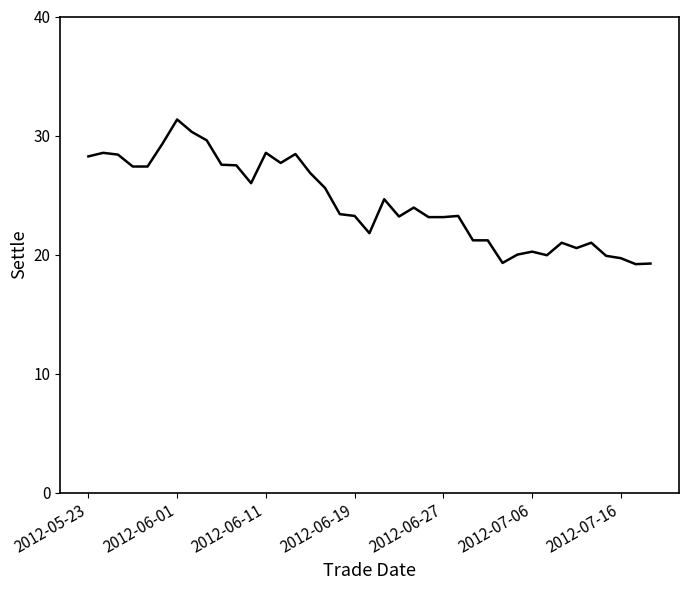

What is the smallest value displayed?

19.2